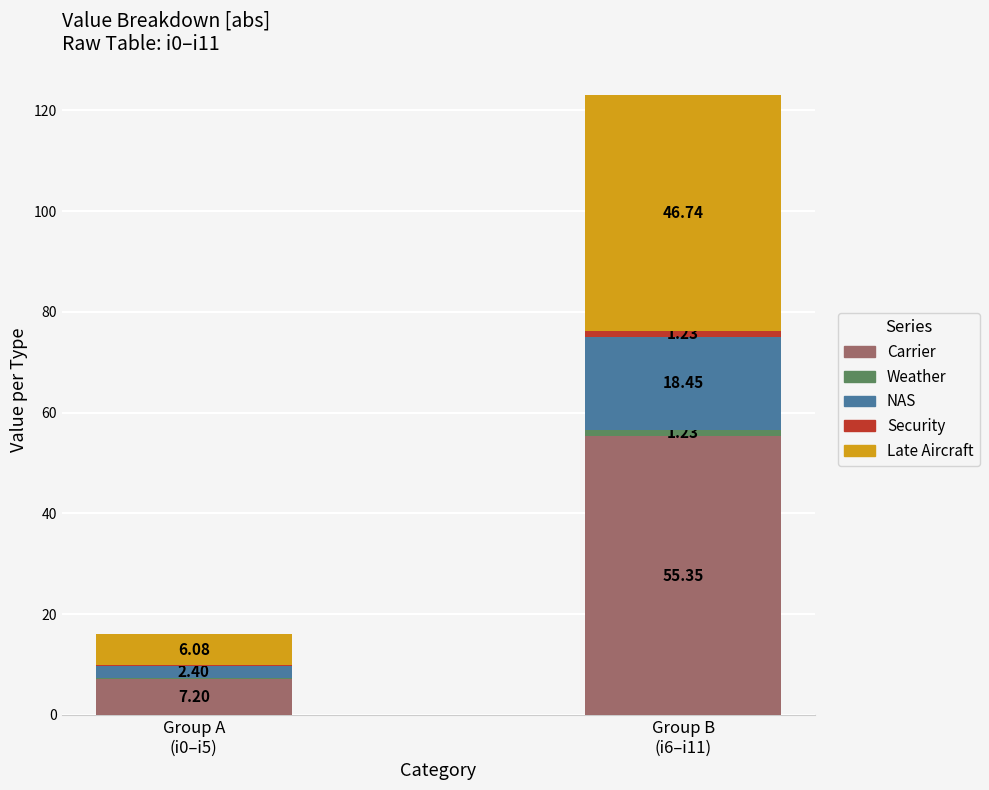

Where is the data nearest to the value 19?

i7